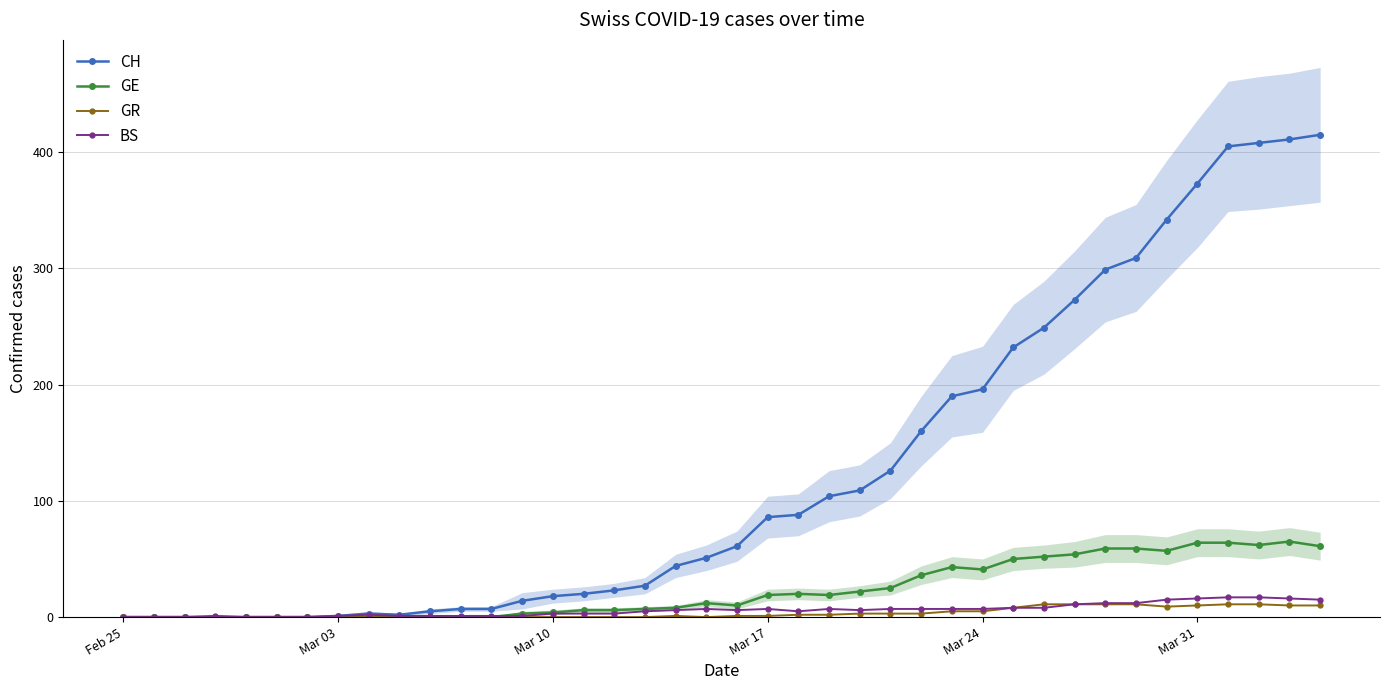

What is the value of the BS point at the 30th from the left?

8